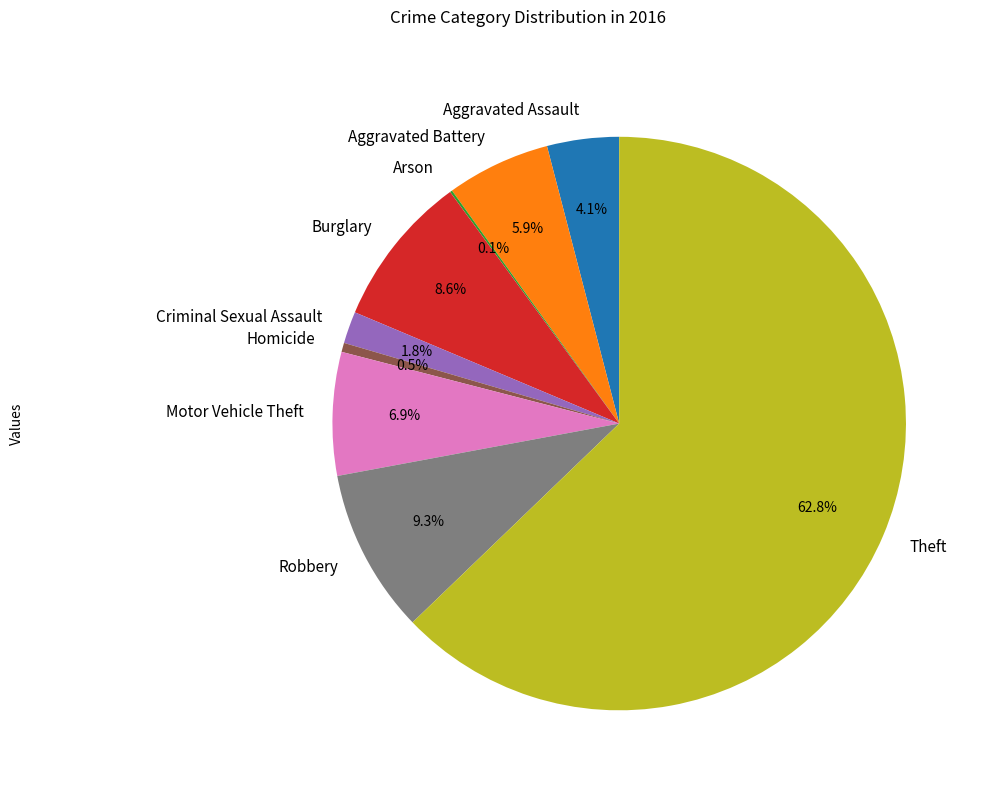

To the nearest percent, what is the difference between the Robbery and Aggravated Battery slice percentages?

3%